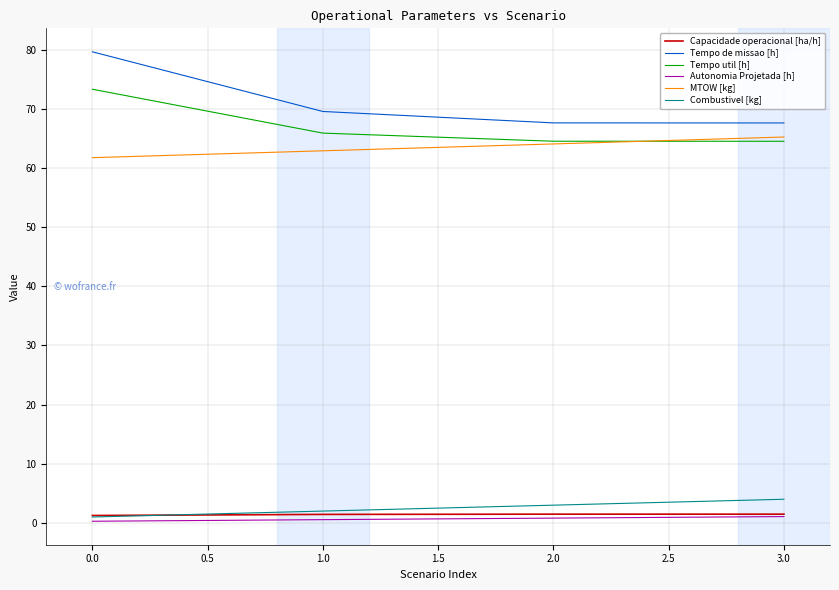

Which series has the widest spread of values?

Tempo de missao [h]